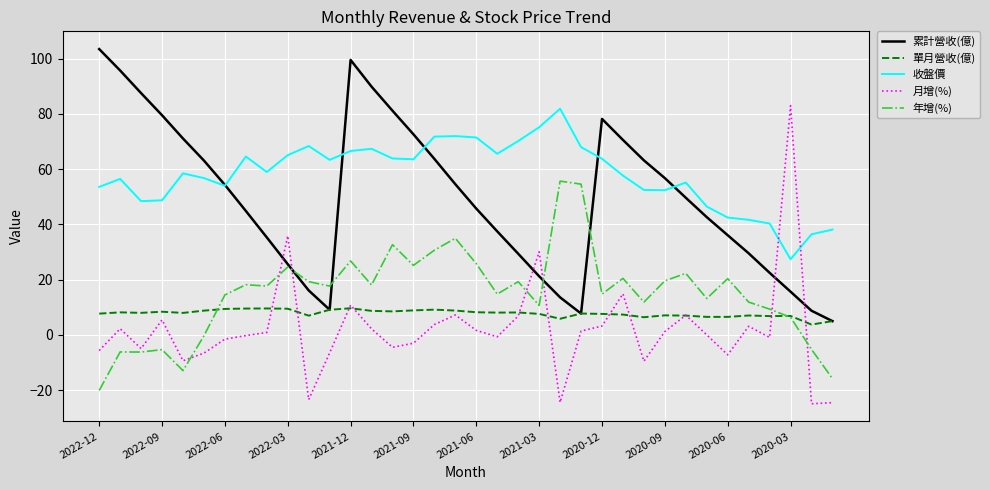

True or false: 年增(%) and 收盤價 cross at least once.

False